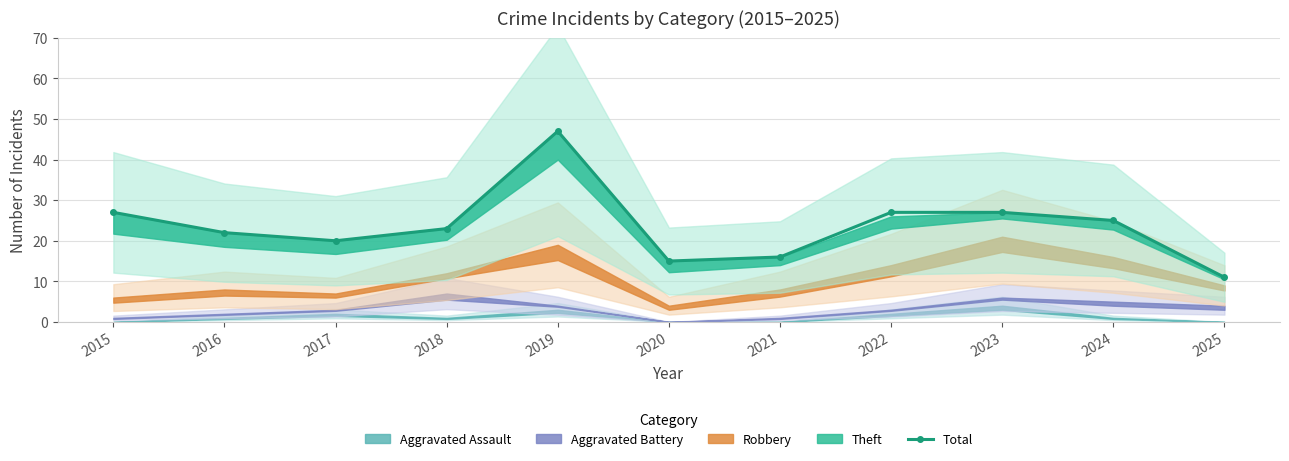

Is this an area chart (filled region under the line)?

No